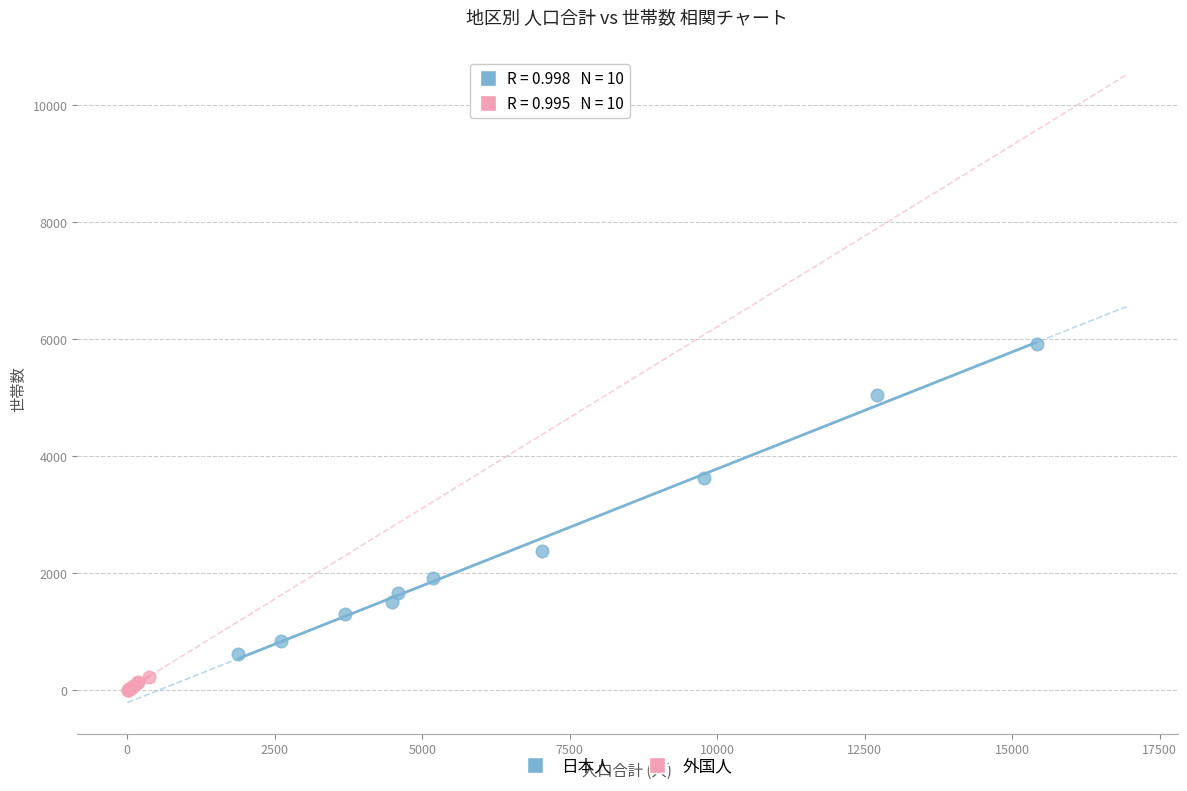

What are all the series names shown in the legend?

日本人, 外国人